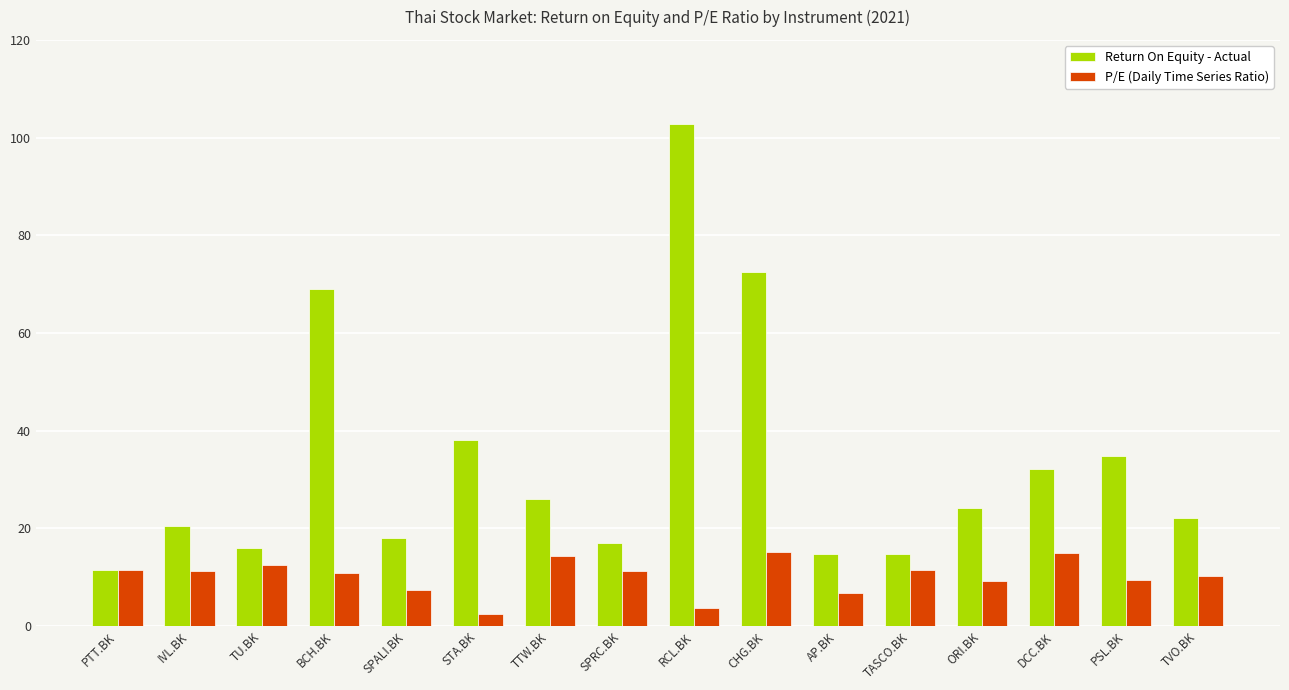

Which series has the largest range (max minus min)?

Return On Equity - Actual